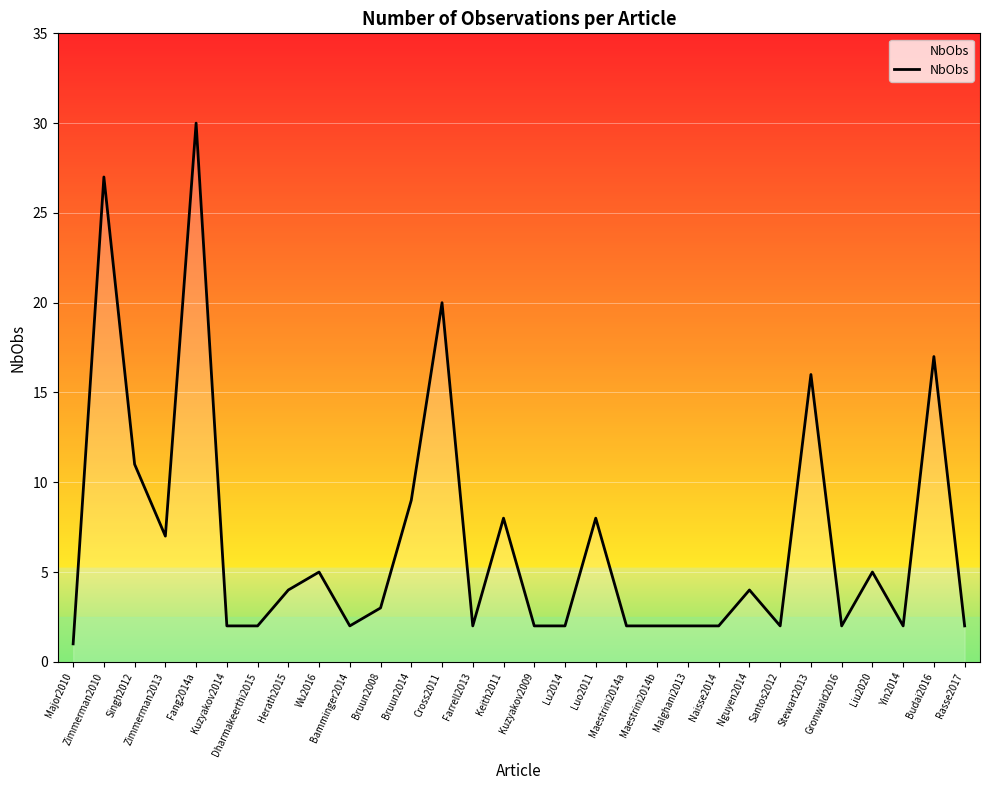

How many lines are shown in the chart?

1